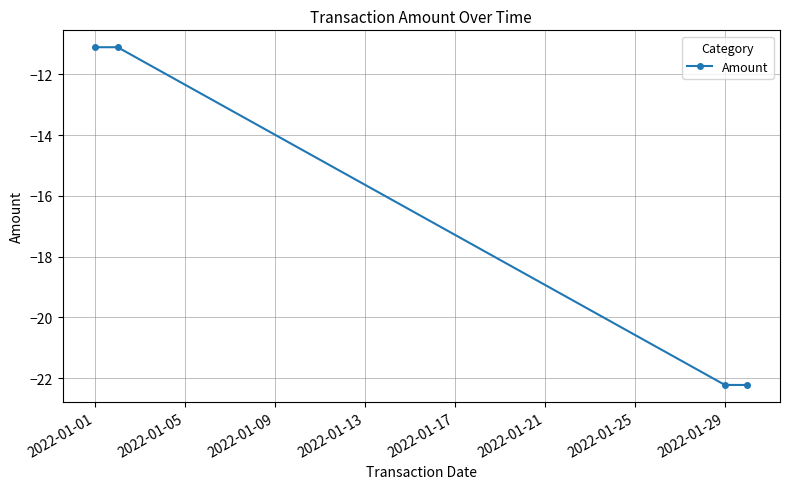

What is the average value?

-16.7